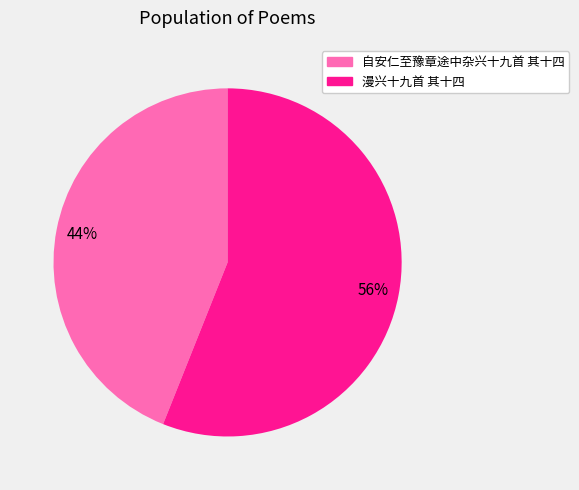

Count the number of slices in the pie.

2